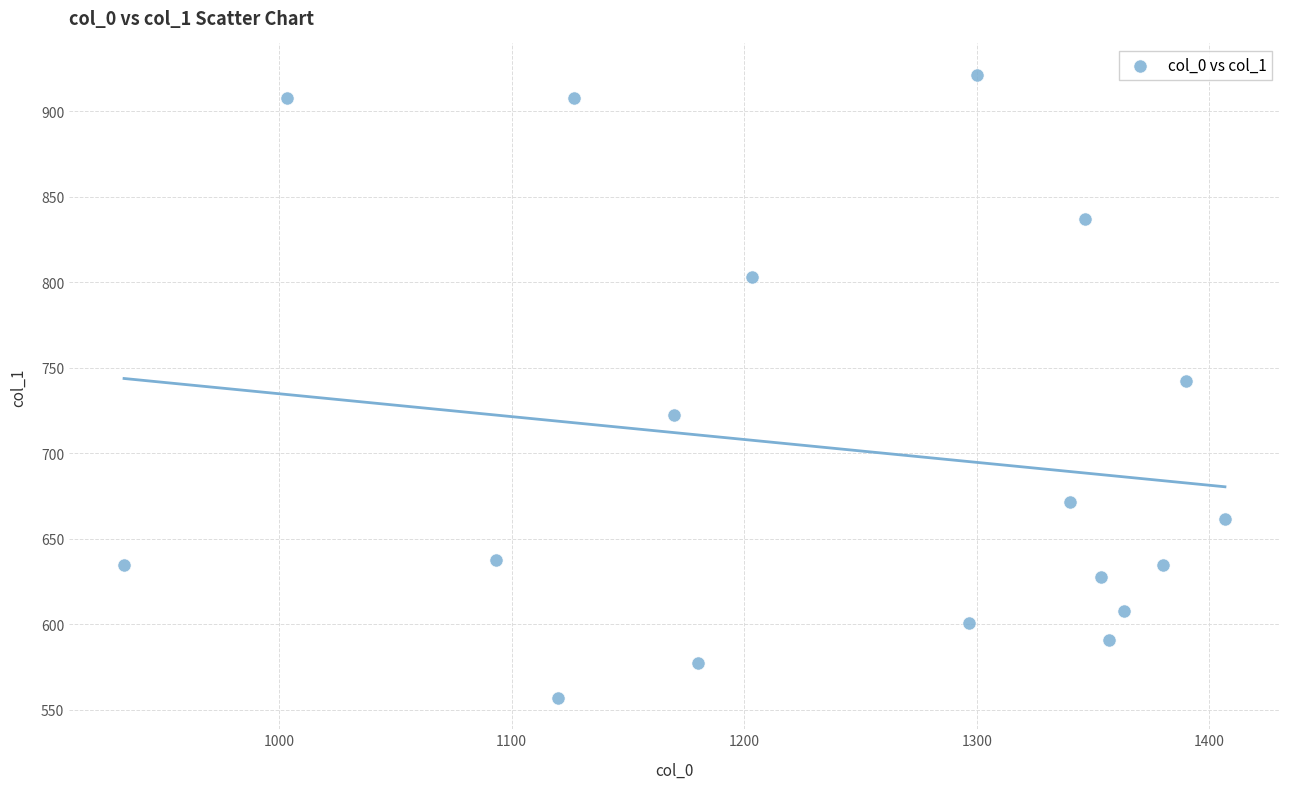

What is the range of X values (max minus min)?

473.3